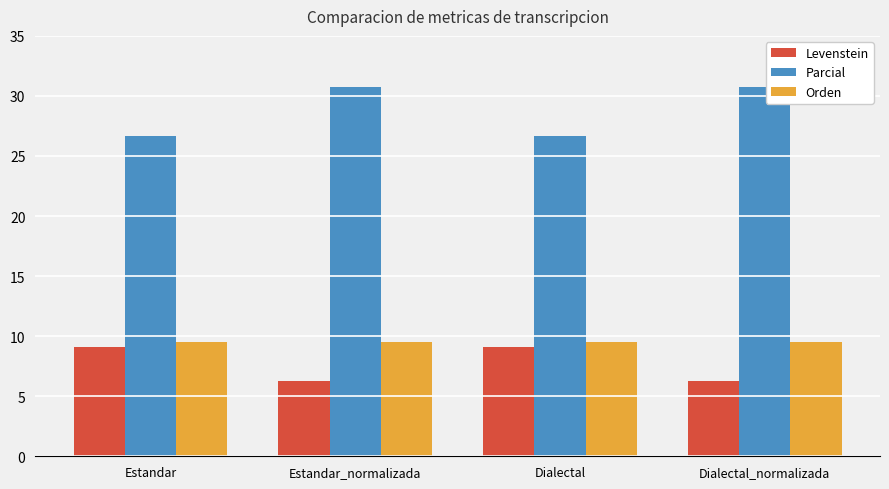

How many data points in Parcial are above 30?

2